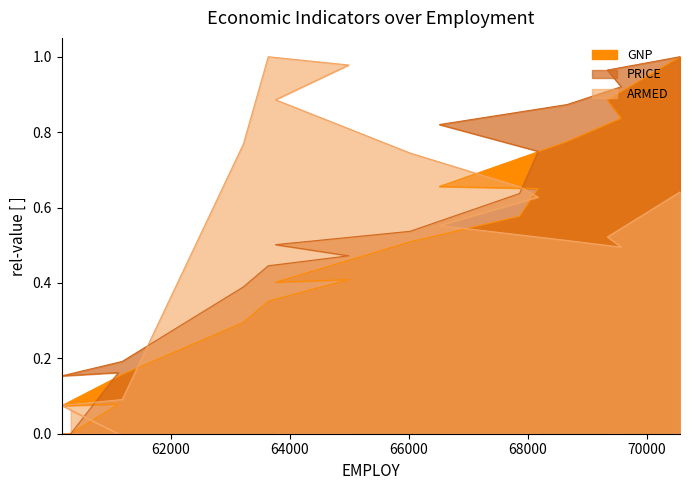

What is the total value across all series at 67857?

1.9